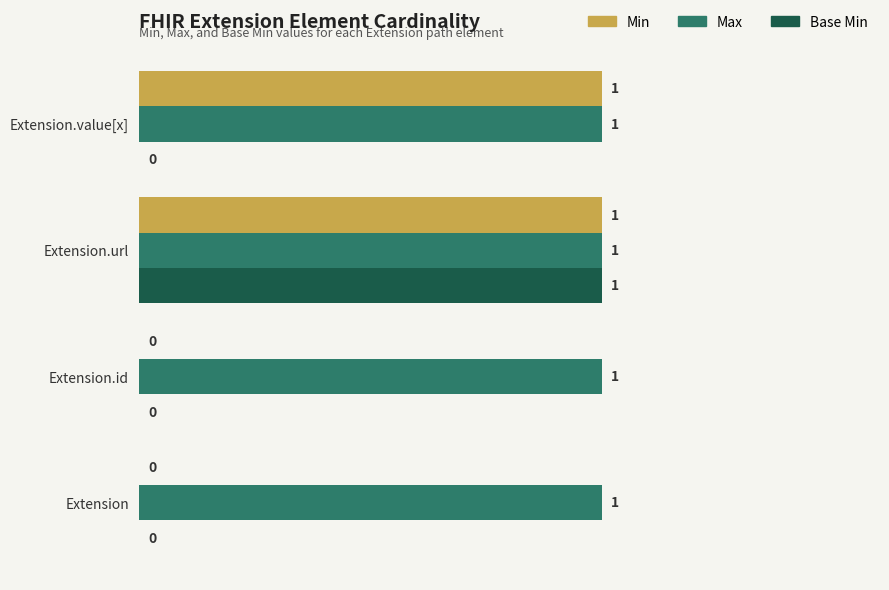

The Base Min series shows 0 at Extension.value[x]. True or false?

True